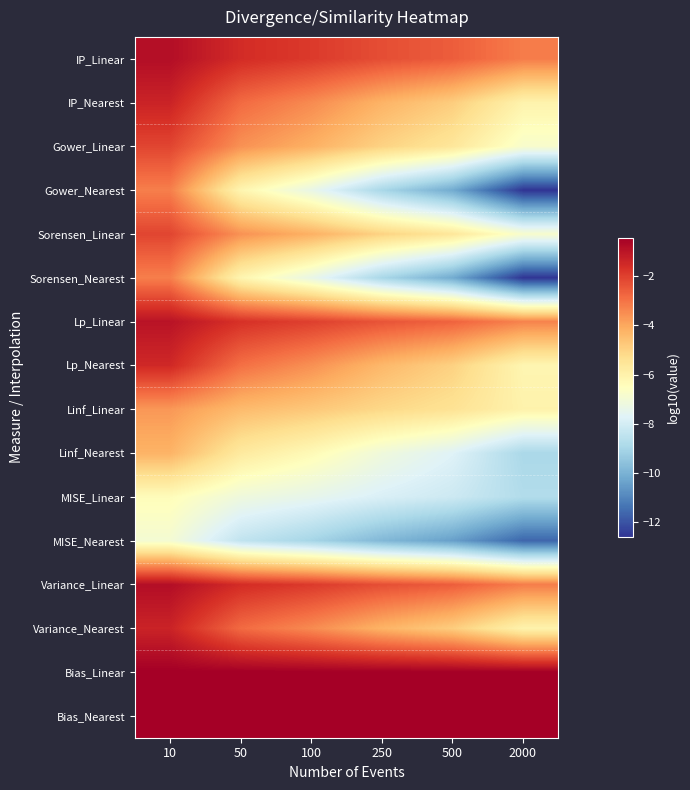

How many distinct data groups are displayed?

16